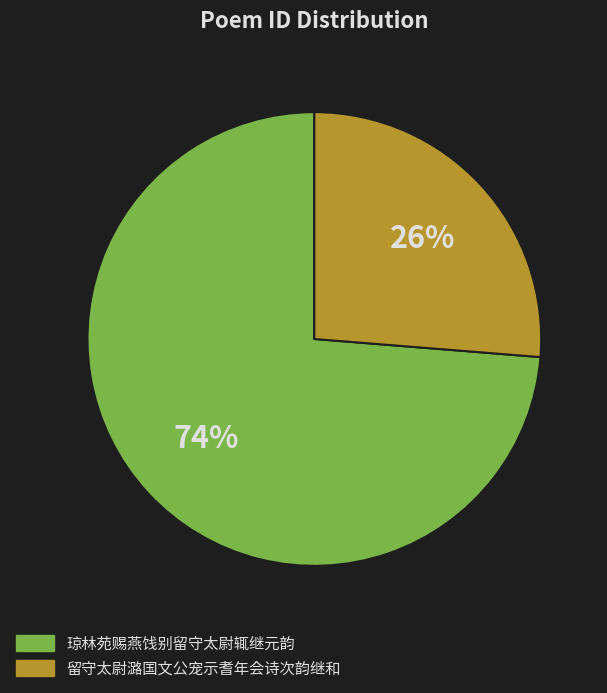

To the nearest percent, what is the average slice percentage?

50%